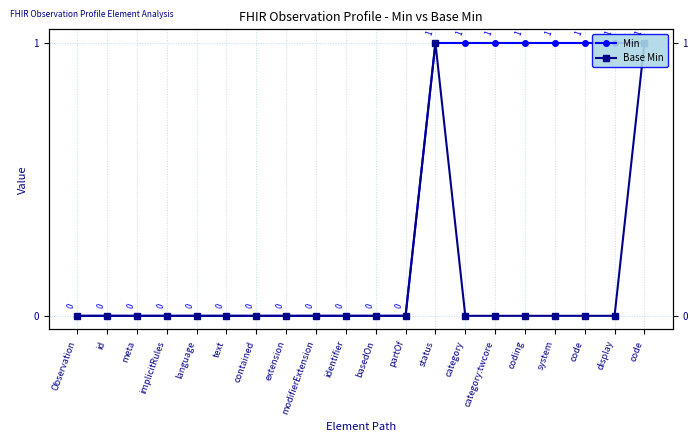

Is the value of Base Min at coding greater than the value of Min at contained?

No